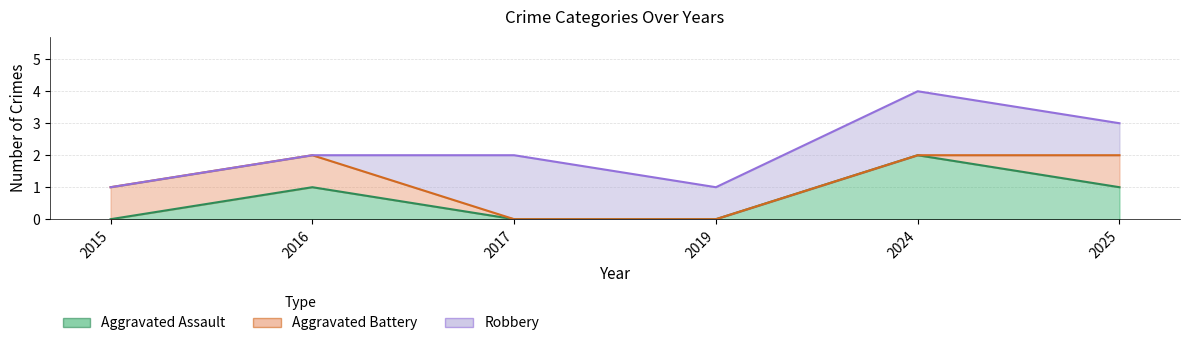

The value of Robbery at 2017 is 2. True or false?

True